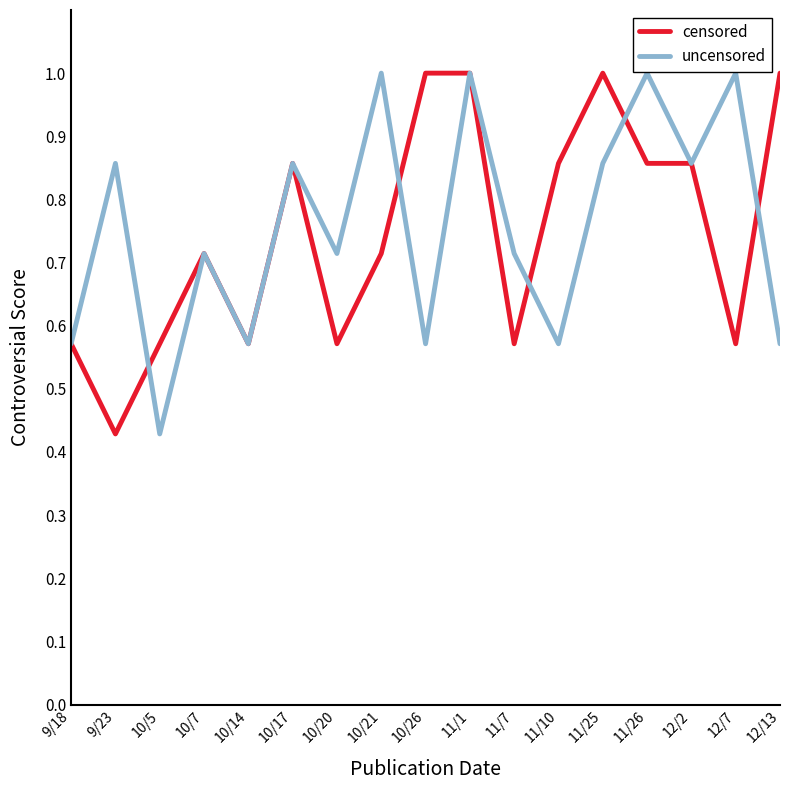

Is it true that uncensored equals 1.0 at 12/7?

True